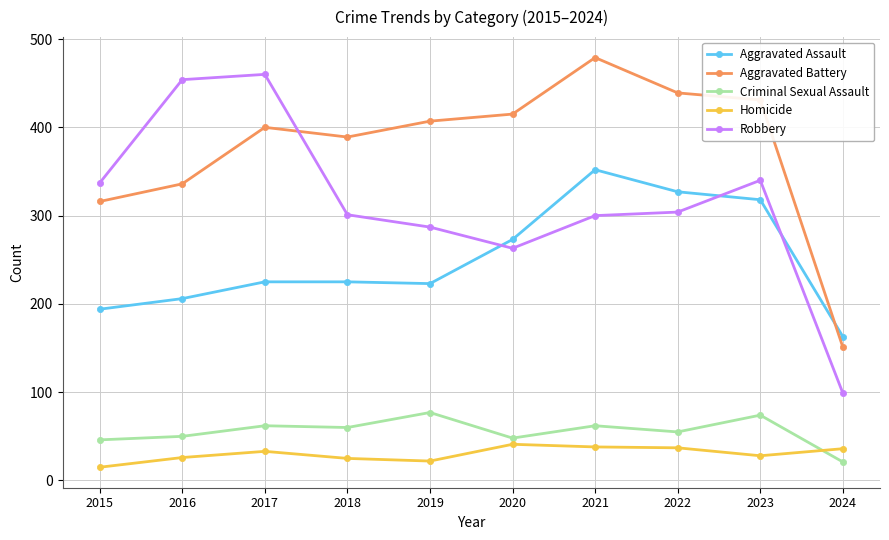

In Aggravated Battery, how many points are lower than both neighbors (excluding endpoints)?

1